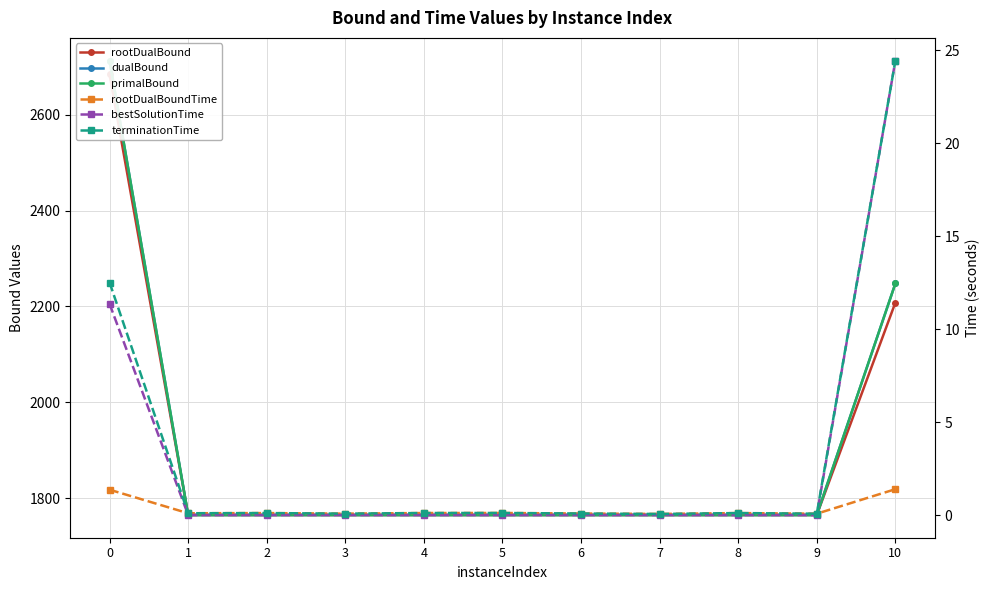

True or false: dualBound and bestSolutionTime cross at least once.

False